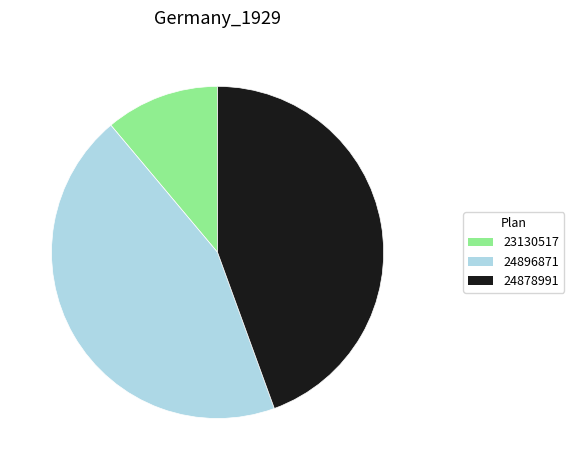

Is there a majority slice in this chart?

No